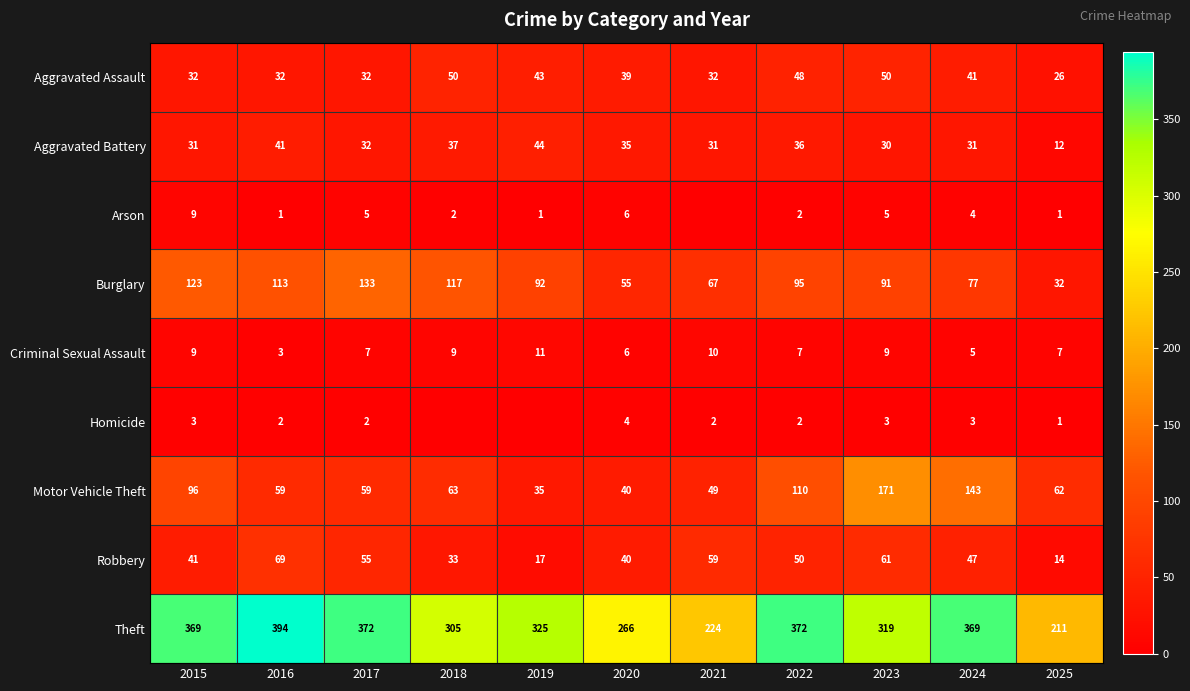

Rank the series at 2023 from highest to lowest value.

Theft, Motor Vehicle Theft, Burglary, Robbery, Aggravated Assault, Aggravated Battery, Criminal Sexual Assault, Arson, Homicide